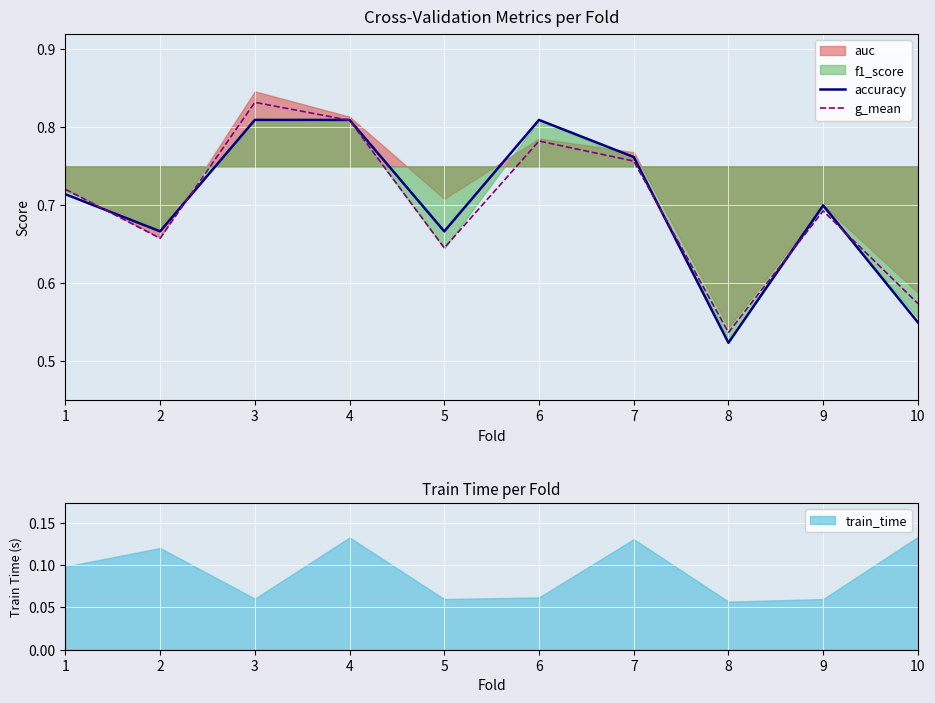

Rank the categories by g_mean value from highest to lowest.

3, 4, 6, 7, 1, 9, 2, 5, 10, 8